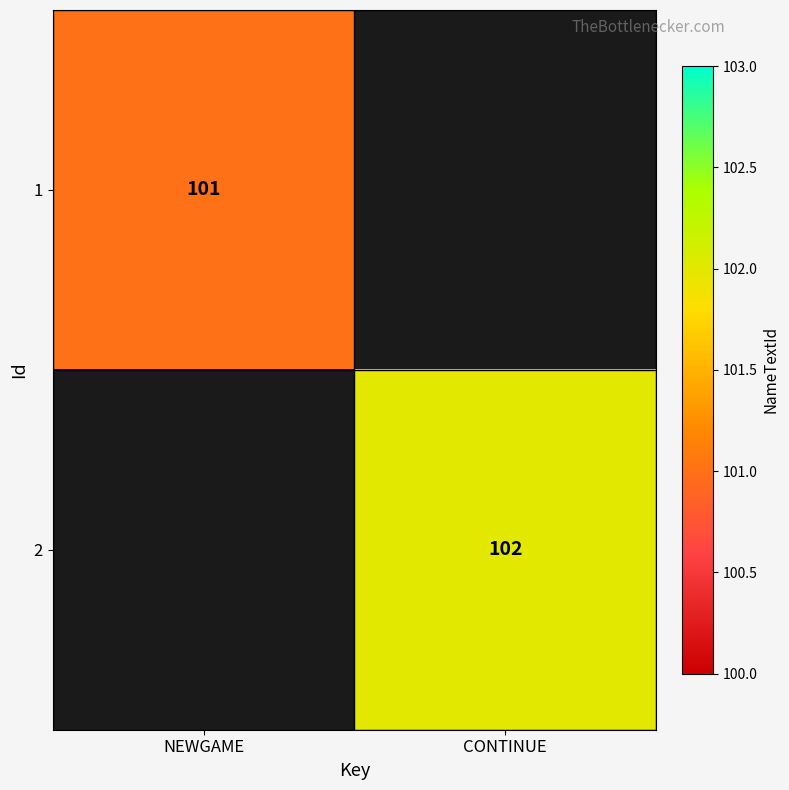

Is the value of 2 at CONTINUE greater than the value of 1 at NEWGAME?

Yes